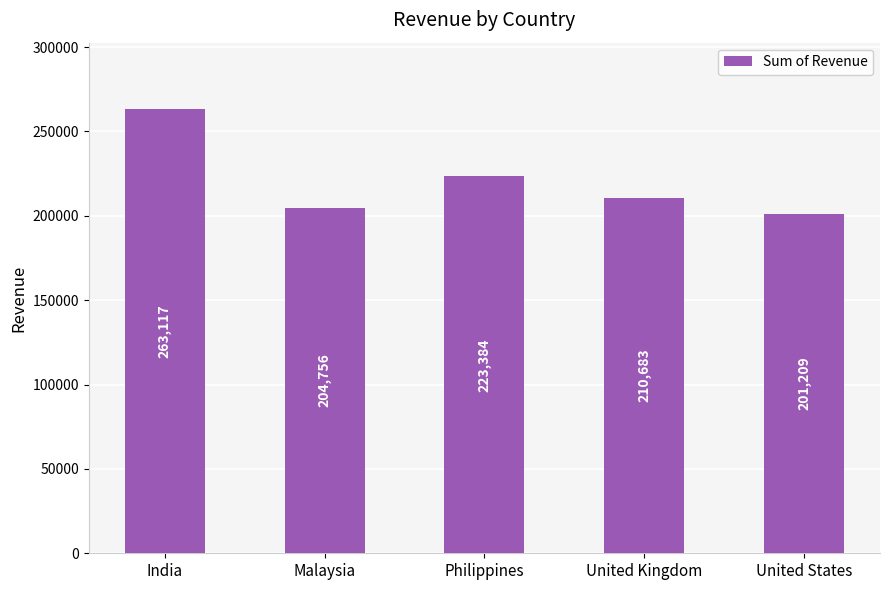

Is it true that the value at India is 378600?

False